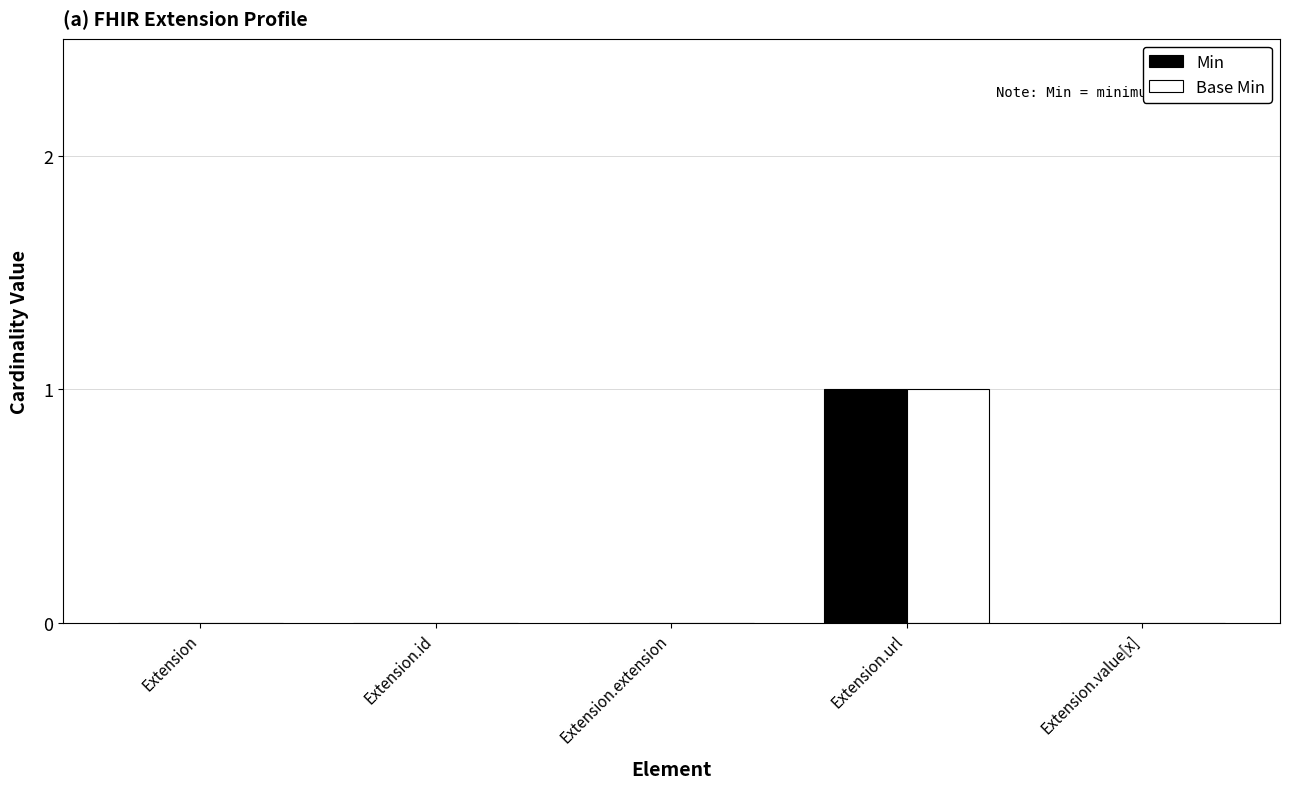

What are all the series names shown in the legend?

Min, Base Min